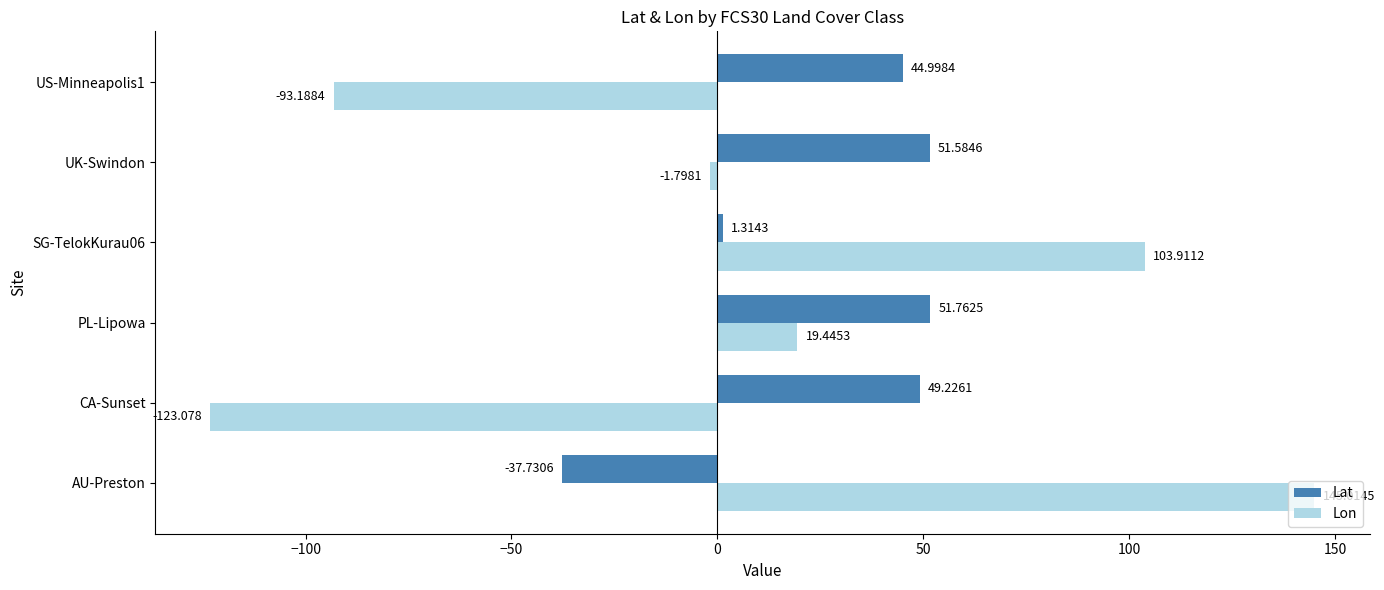

What is the lowest value of the Lat series?

-37.7